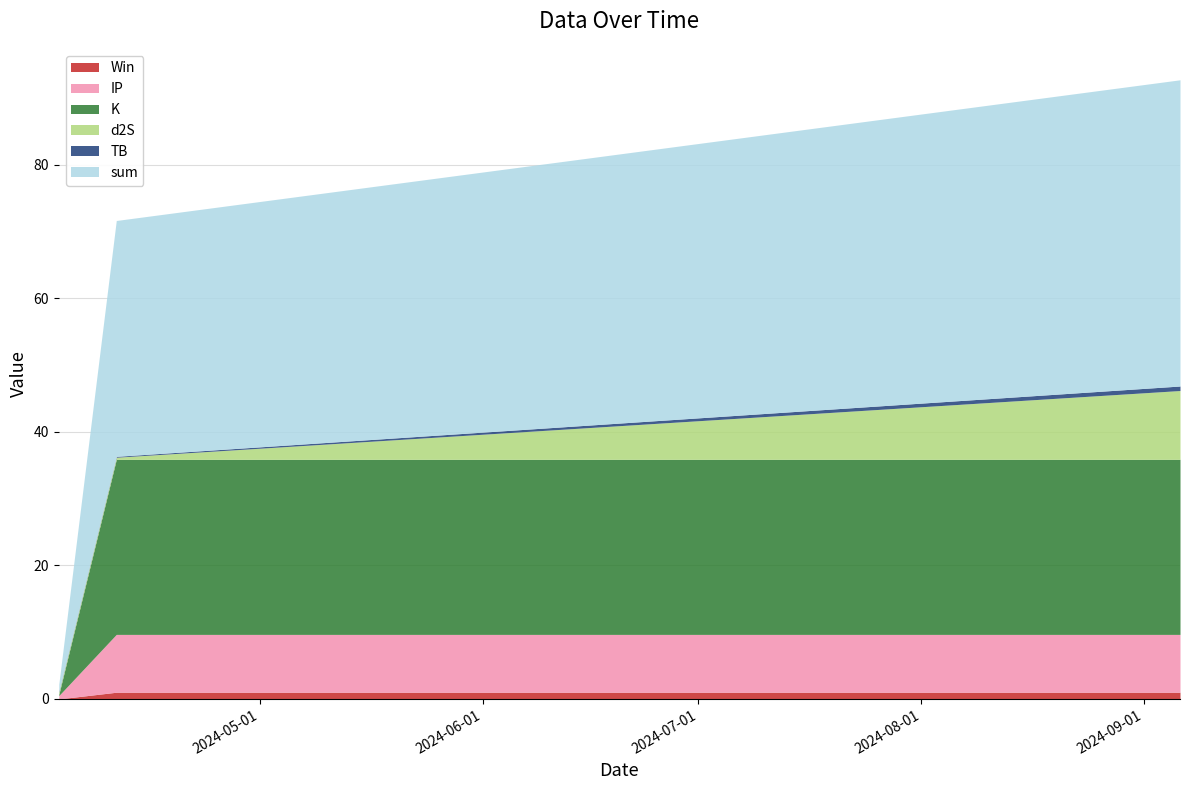

Is it true that d2S equals 0.3 at 2024-04-11?

True